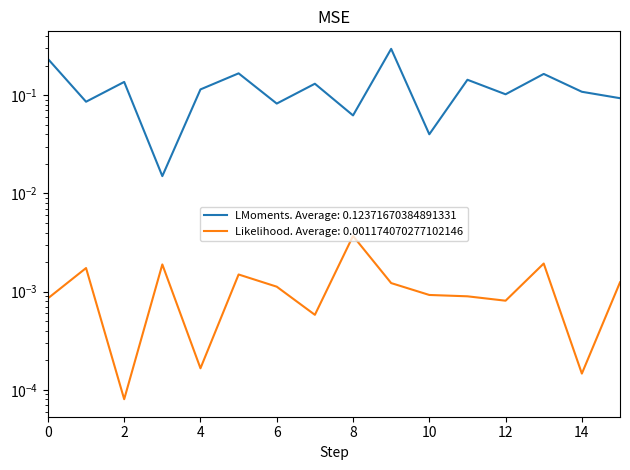

True or false: Likelihood has more than 1 interior local peaks.

True